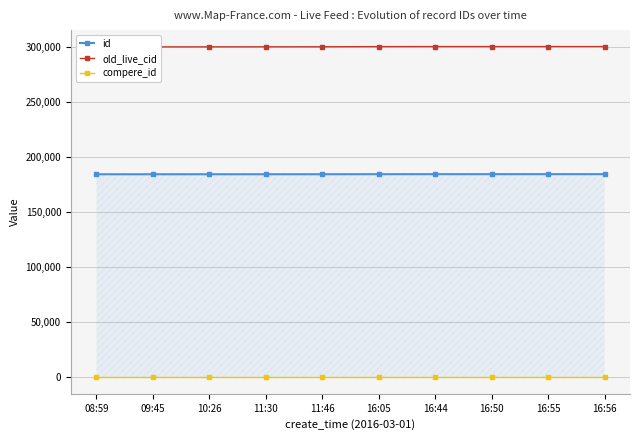

What is the label of the 3rd point from the left?

10:26